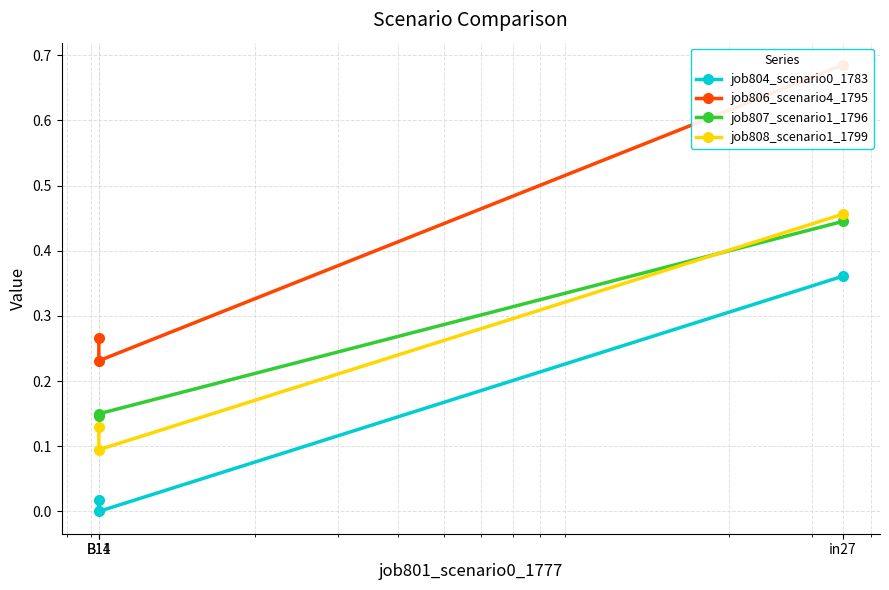

What is the average value of the job804_scenario0_1783 series?

0.1